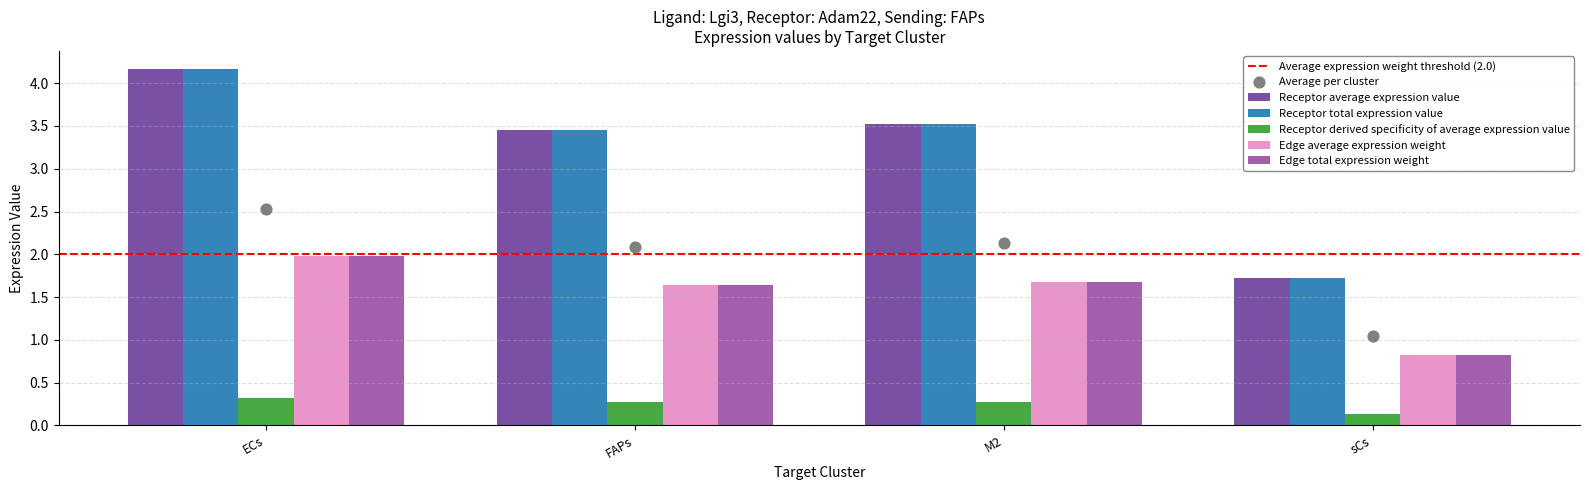

Is the value of Receptor total expression value at ECs greater than the value of Edge average expression weight at FAPs?

Yes